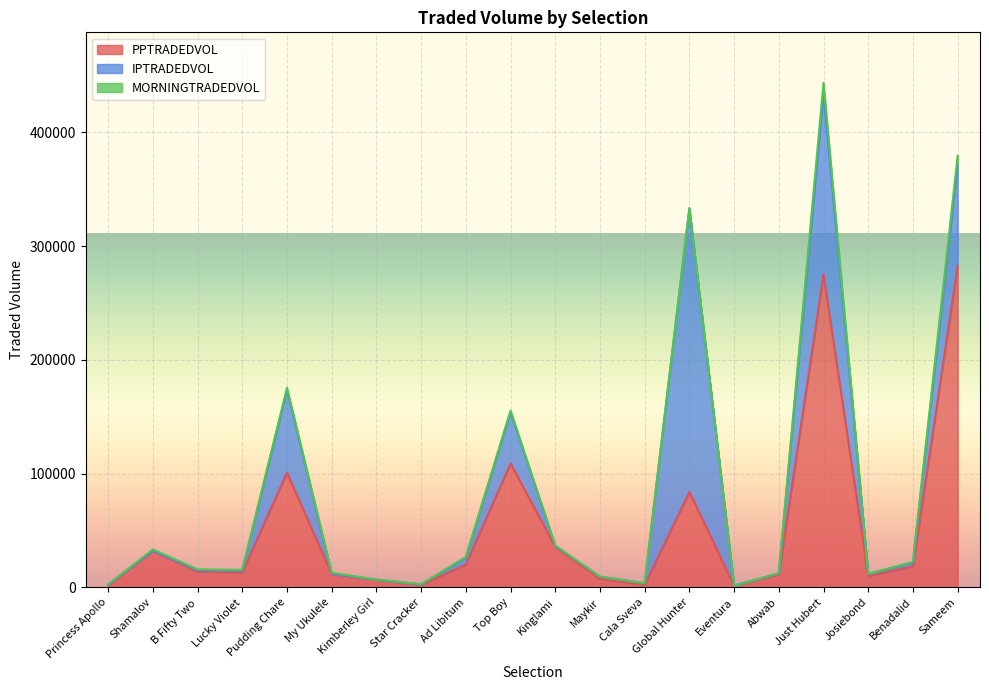

How many interior local valleys does the IPTRADEDVOL series have?

6